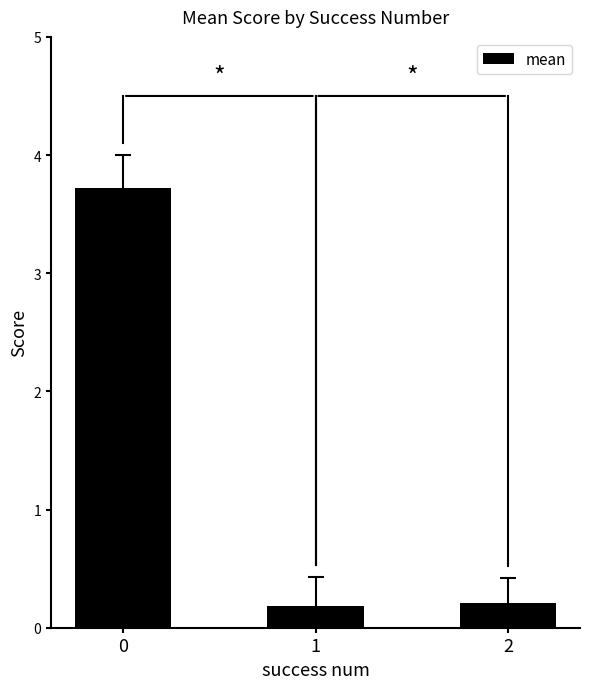

Read the value at 2.

0.2